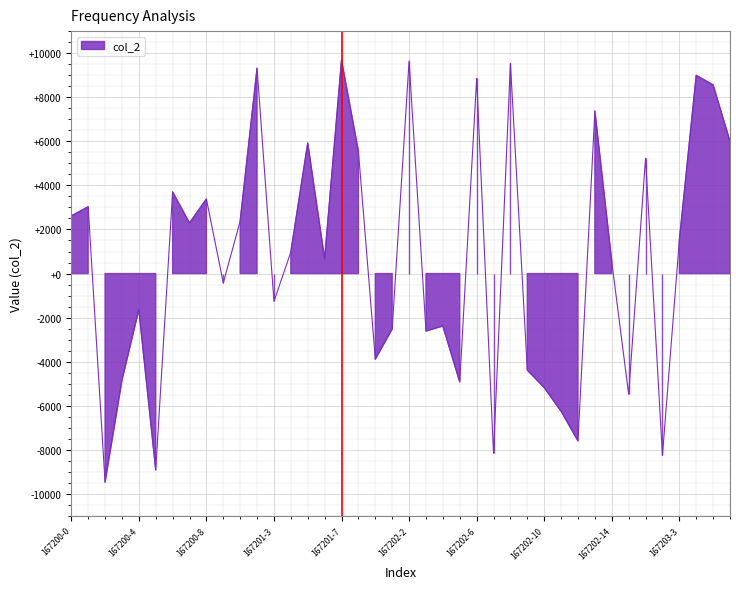

How many data points are less than 981?

20